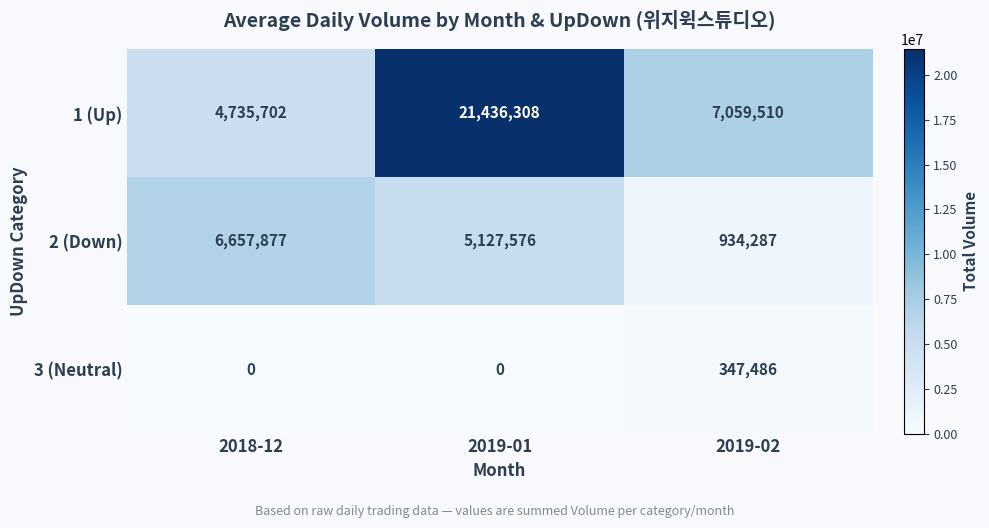

What is the spread (max minus min) of values at 2018-12?

6657877